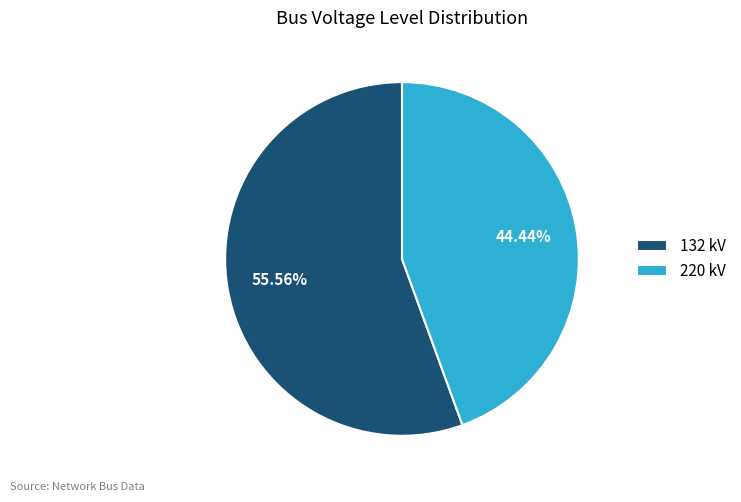

Which has a higher value, 132 kV or 220 kV?

132 kV